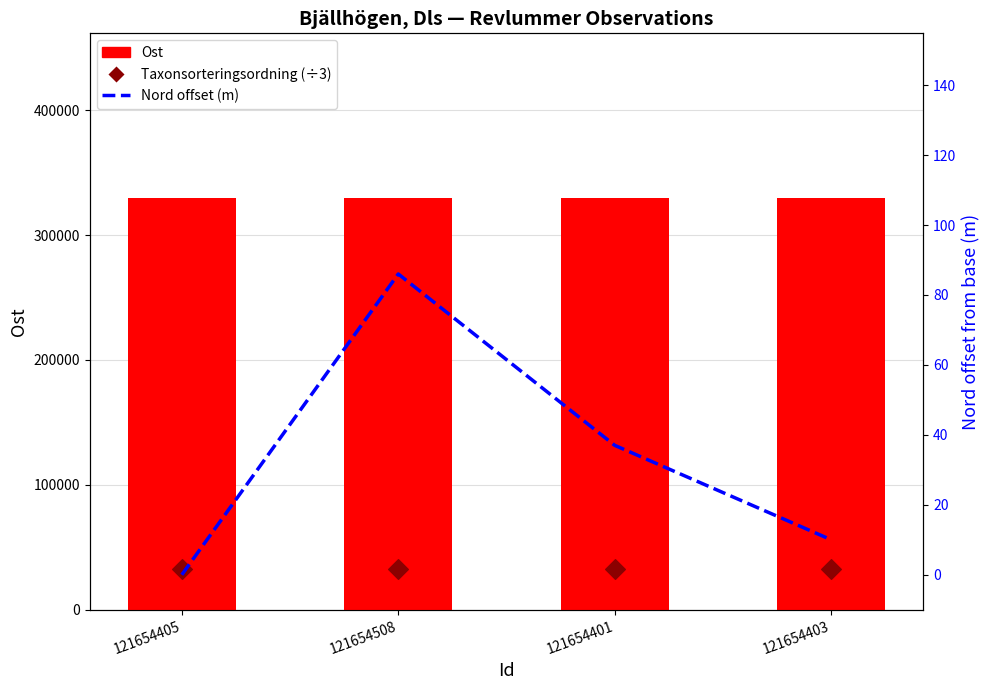

Is the value of Nord offset (m) at 121654405 greater than the value of Taxonsorteringsordning (÷3) at 121654401?

No